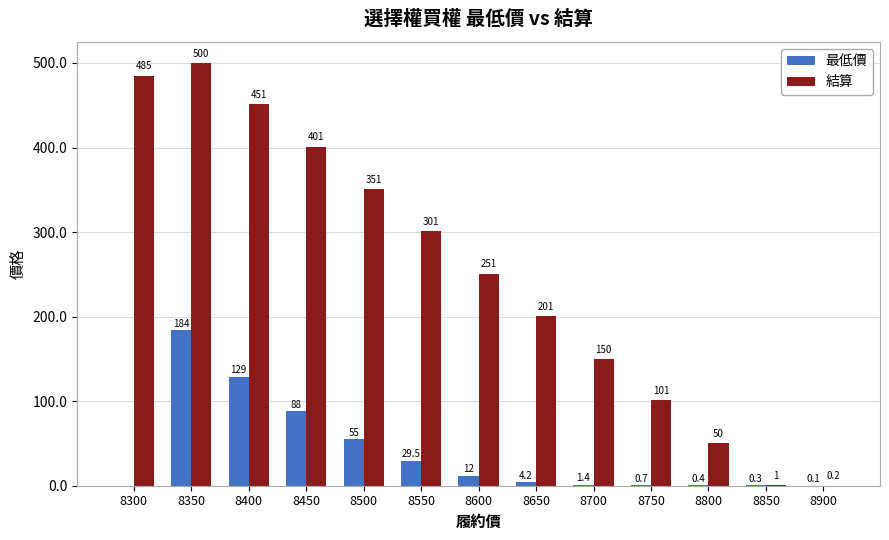

Which series has the widest spread of values?

結算